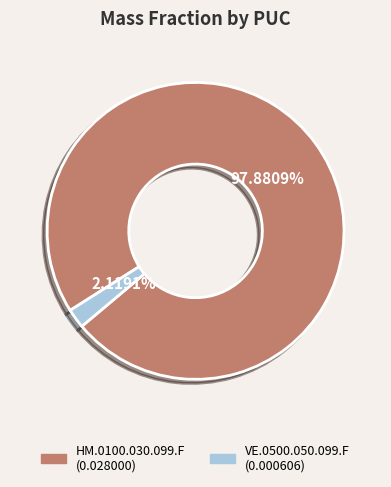

Is the sum of VE.0500.050.099.F and HM.0100.030.099.F greater than half?

Yes